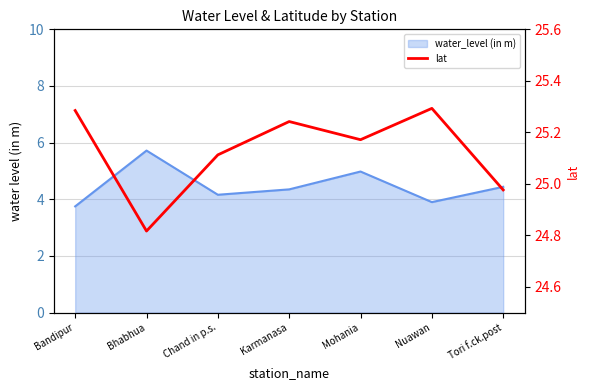

What is the sum of all values?

175.9